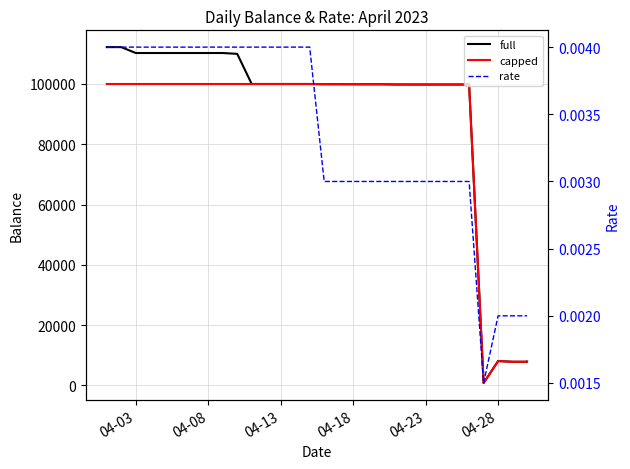

What is the sum of all capped values?

2631164.4